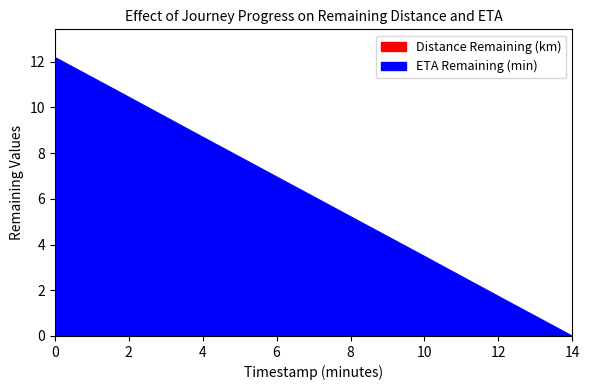

Reading right to left, list all the values displayed in this chart.

Distance Remaining (km): 14.0=0.0	12.0=0.2	10.0=0.3	8.0=0.5	6.0=0.7	4.0=0.8	2.0=1.0	0.0=1.1
ETA Remaining (min): 14.0=0.0	12.0=1.7	10.0=3.5	8.0=5.2	6.0=7.0	4.0=8.7	2.0=10.5	0.0=12.2